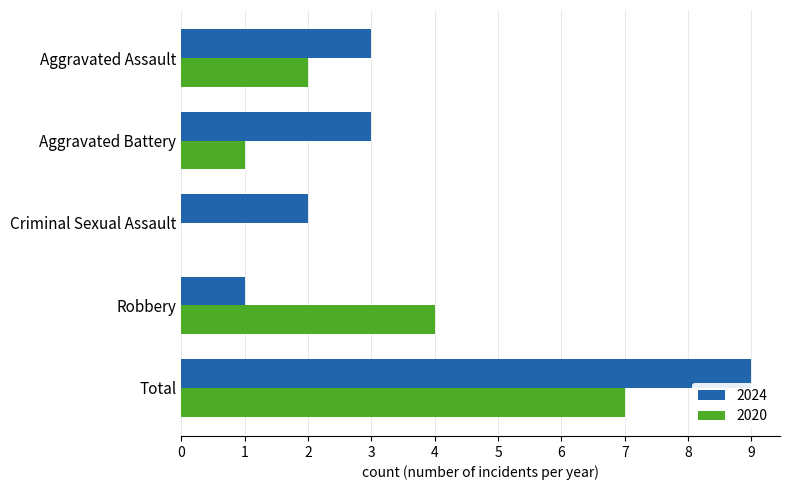

Which series has the largest total across all categories?

2024